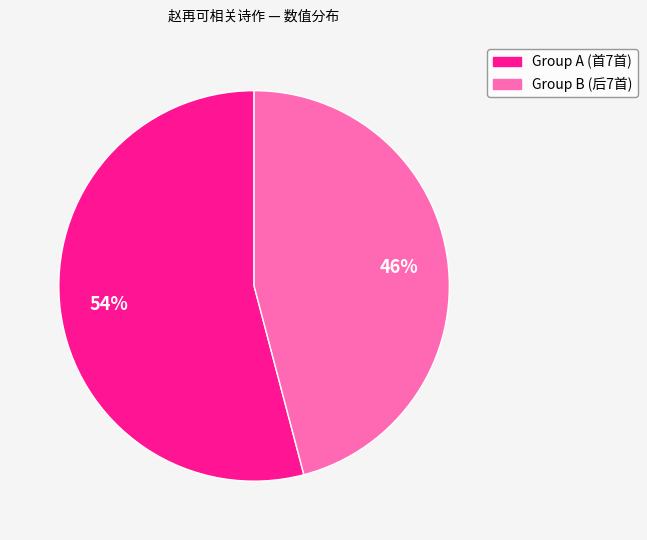

To the nearest percent, what is the average slice percentage?

50%